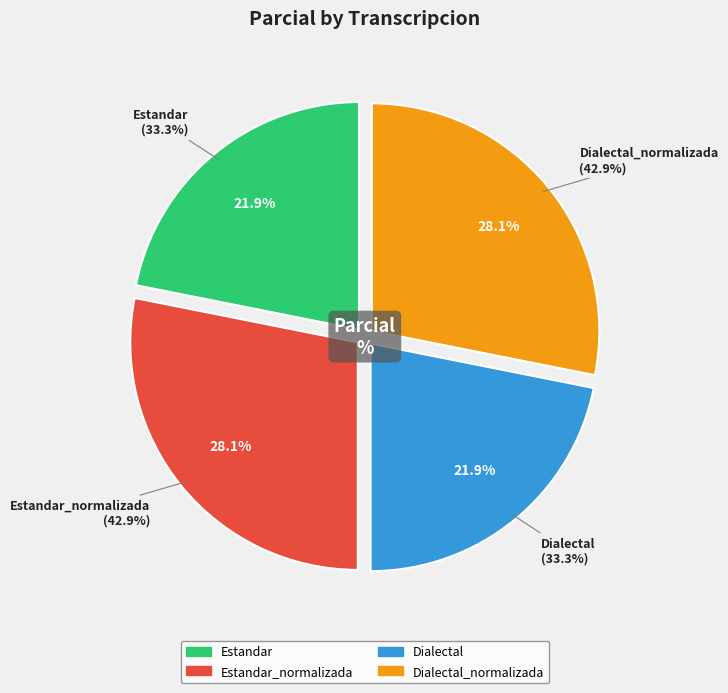

To the nearest percent, what percentage of the pie is Dialectal_normalizada?

28%